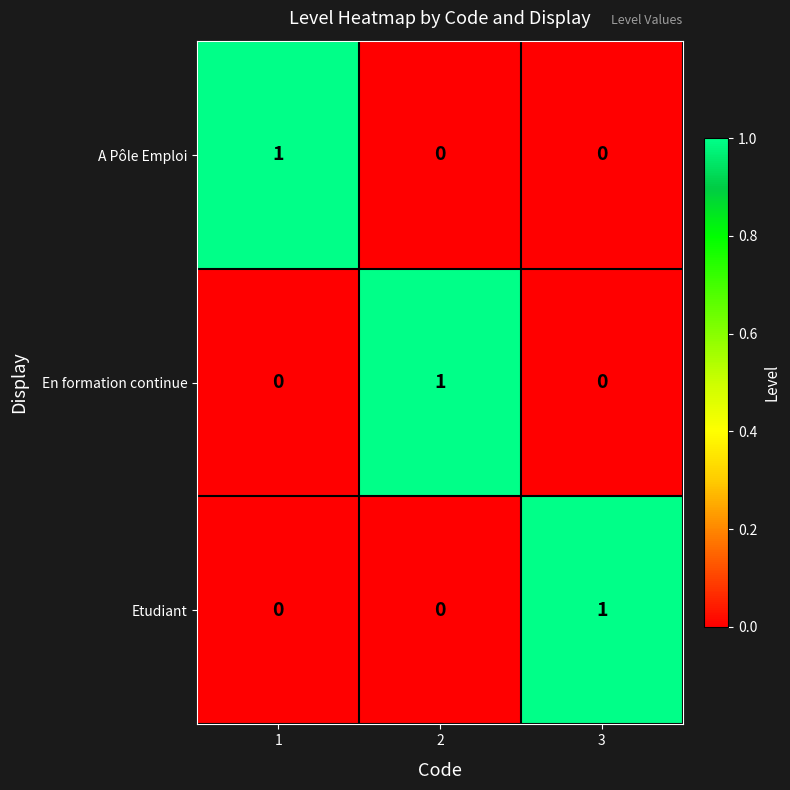

Reading right to left, transcribe all the data shown in this chart.

A Pôle Emploi: 0	0	1
En formation continue: 0	1	0
Etudiant: 1	0	0